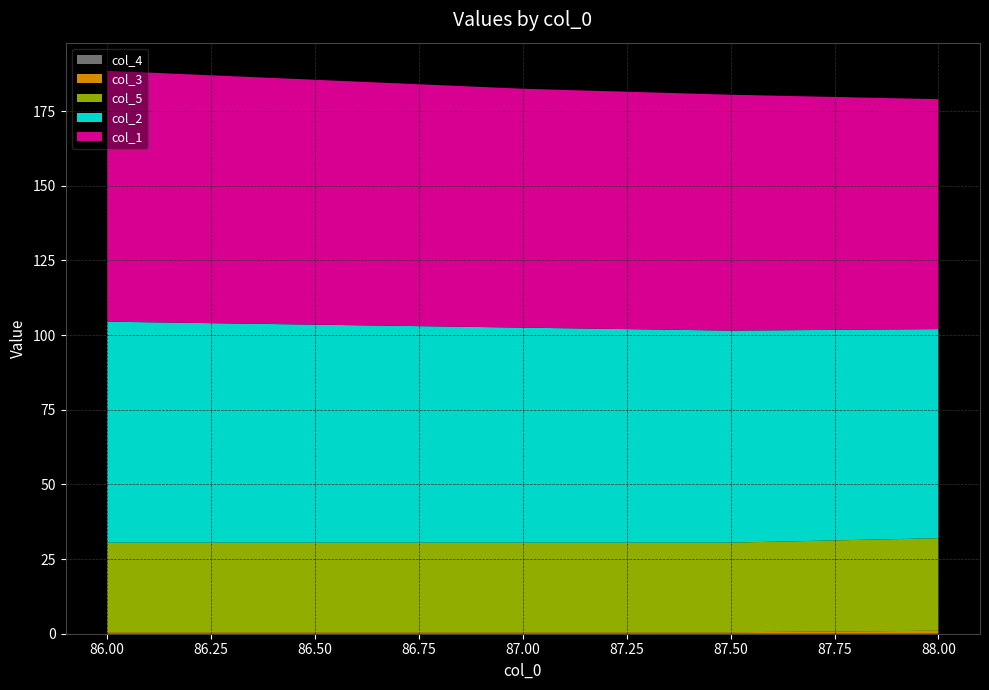

Reading right to left, extract all data points from this chart.

col_1: 77.0	79.0	80.0	82.0	84.0
col_2: 70.0	71.0	72.0	73.0	74.0
col_3: 1.0	0.5	0.5	0.5	0.5
col_5: 31.0	30.0	30.0	30.0	30.0
col_4: 0.0	0.0	0.0	0.0	0.0